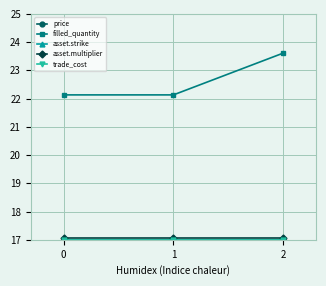

What are all the series names shown in the legend?

price, filled_quantity, asset.strike, asset.multiplier, trade_cost